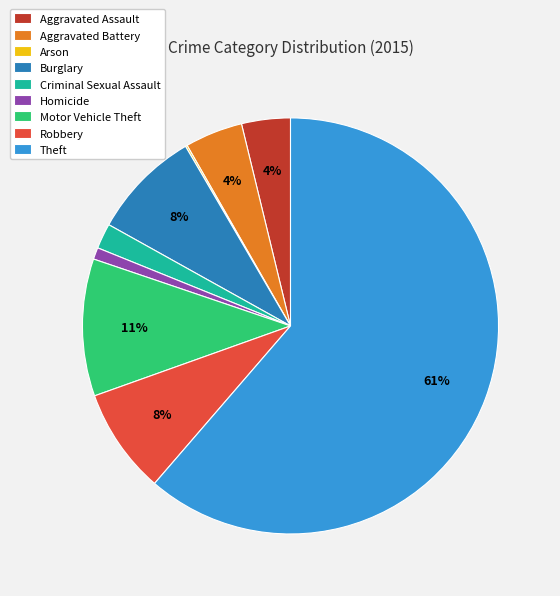

To the nearest percent, what is the average slice percentage?

11%